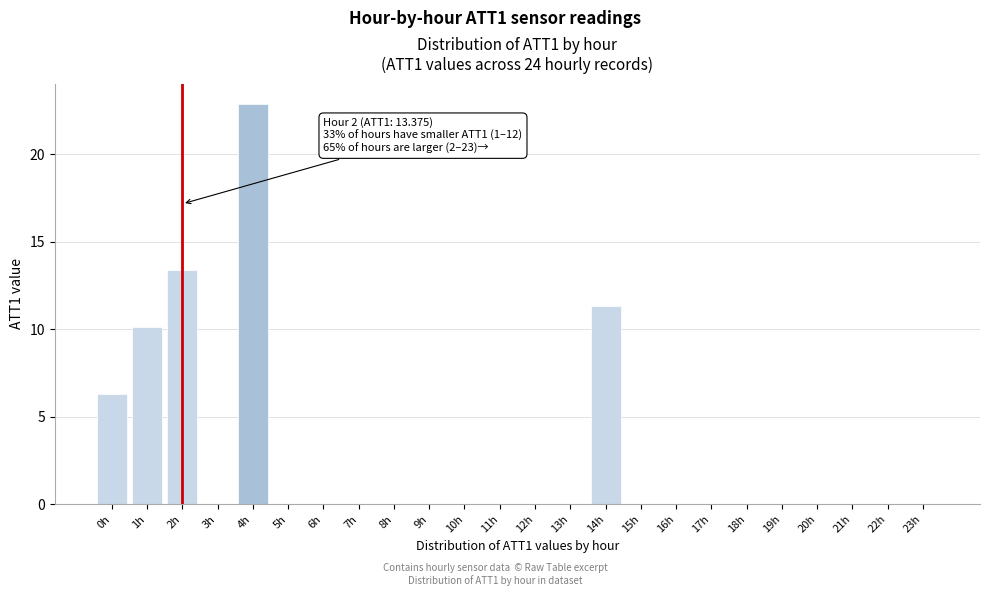

Reading right to left, list all the values displayed in this chart.

23h=0.0	22h=0.0	21h=0.0	20h=0.0	19h=0.0	18h=0.0	17h=0.0	16h=0.0	15h=0.0	14h=11.3	13h=0.0	12h=0.0	11h=0.0	10h=0.0	9h=0.0	8h=0.0	7h=0.0	6h=0.0	5h=0.0	4h=22.9	3h=0.0	2h=13.4	1h=10.1	0h=6.3